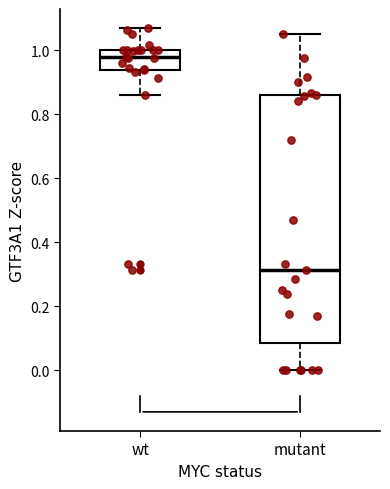

Which box is the tallest, from its lower edge to its upper edge?

mutant